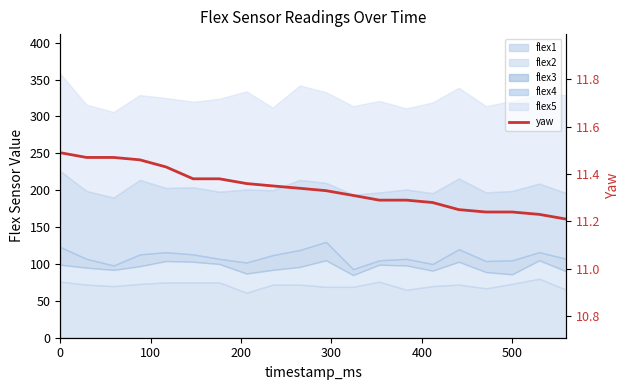

Reading left to right, extract all data points from this chart.

11.5	11.5	11.5	11.5	11.4	11.4	11.4	11.4	11.3	11.3	11.3	11.3	11.3	11.3	11.3	11.2	11.2	11.2	11.2	11.2